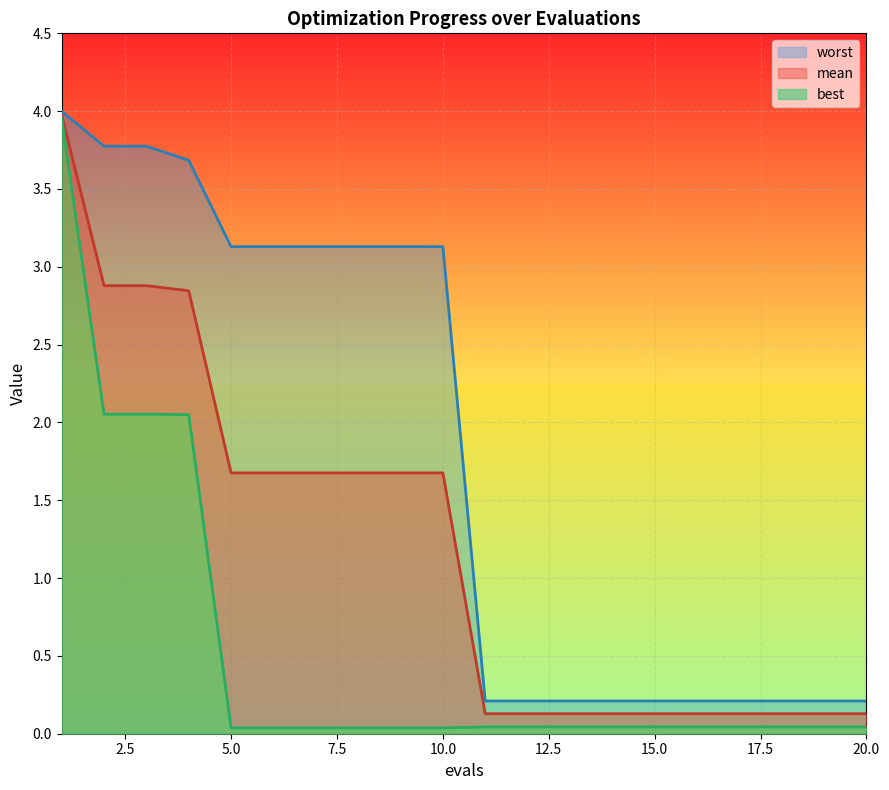

True or false: mean has more than 2 points higher than both neighbors.

False